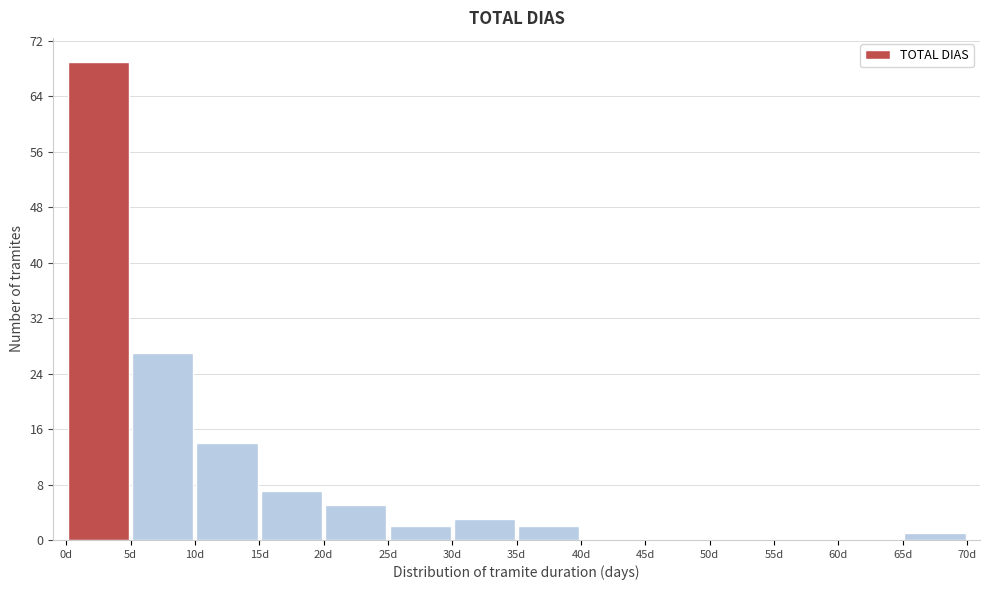

Over which range of the x-axis is the bar tallest?

0 to 5